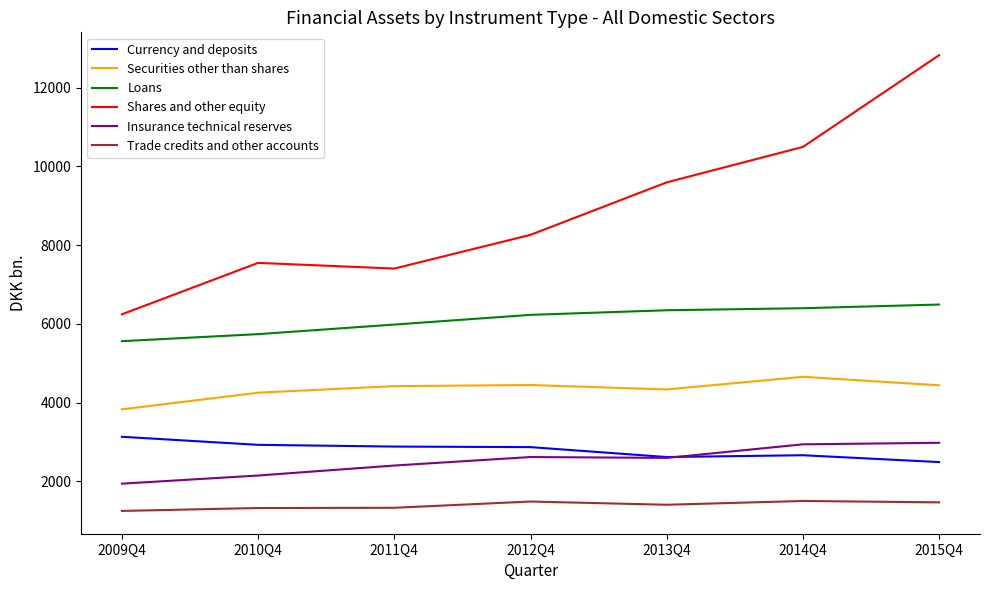

Which series has the widest spread of values?

Shares and other equity